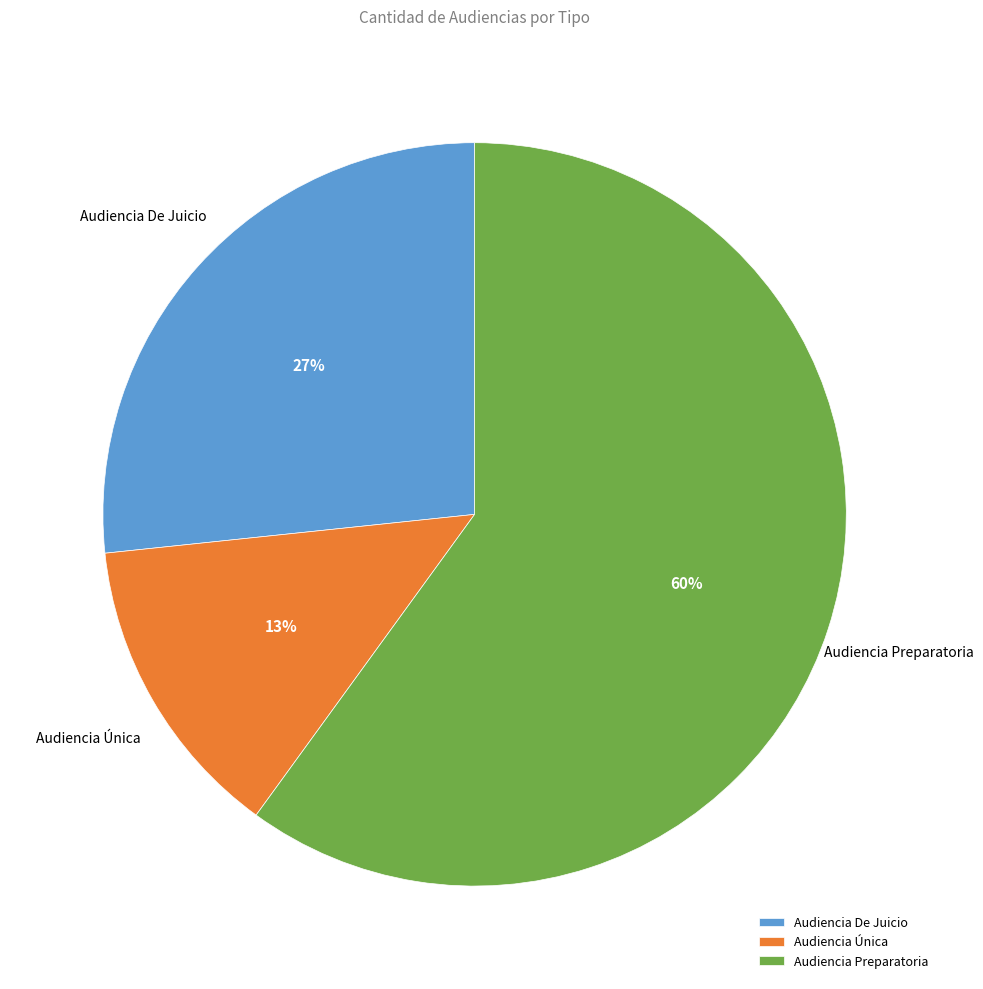

Which slice is the smallest?

Audiencia Única